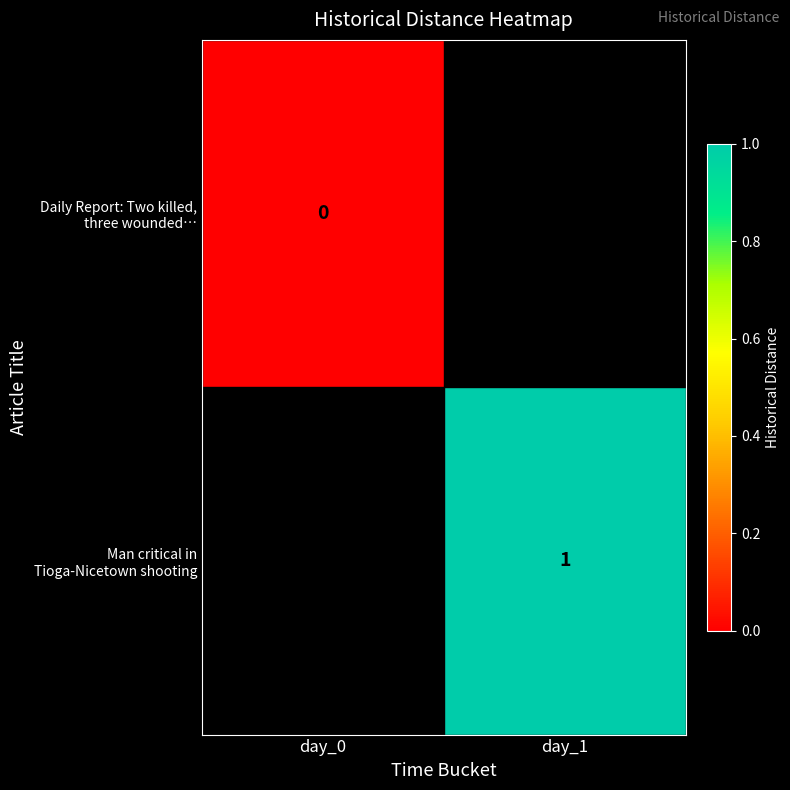

Rank the series by their average value, from lowest to highest.

Daily Report: Two killed, three wounded…, Man critical in Tioga-Nicetown shooting